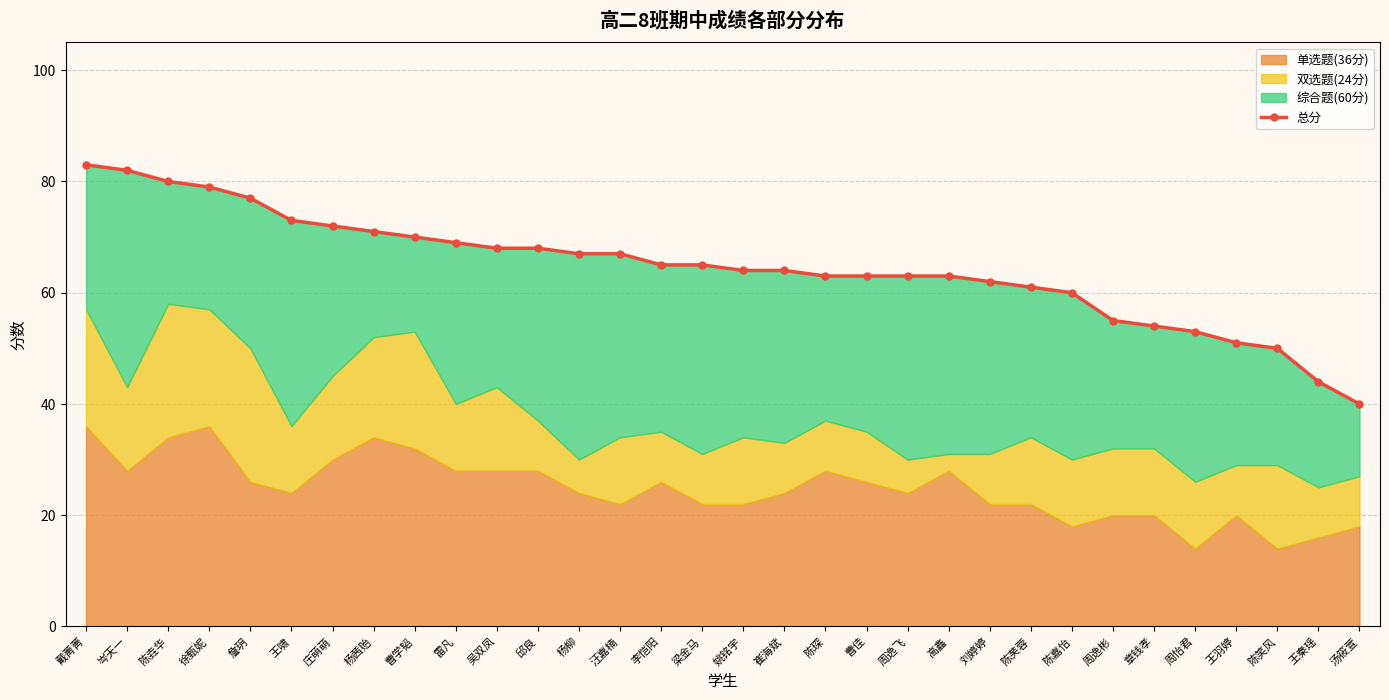

What is the difference between the maximum and minimum values?

43